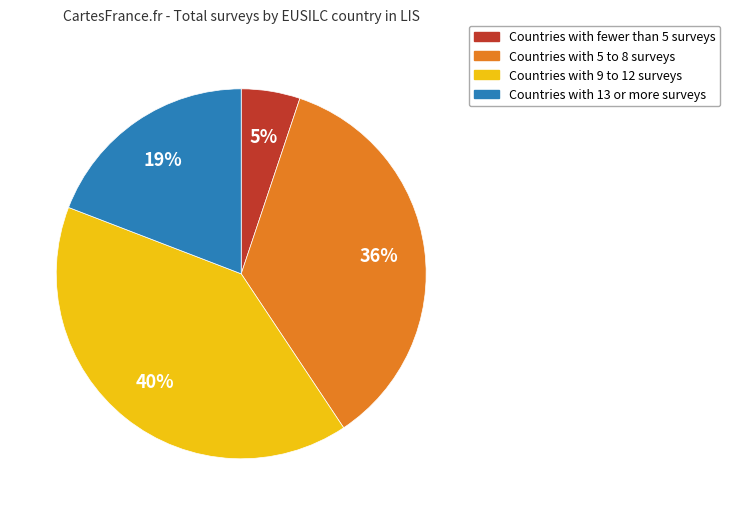

To the nearest percent, what is the average slice percentage?

25%